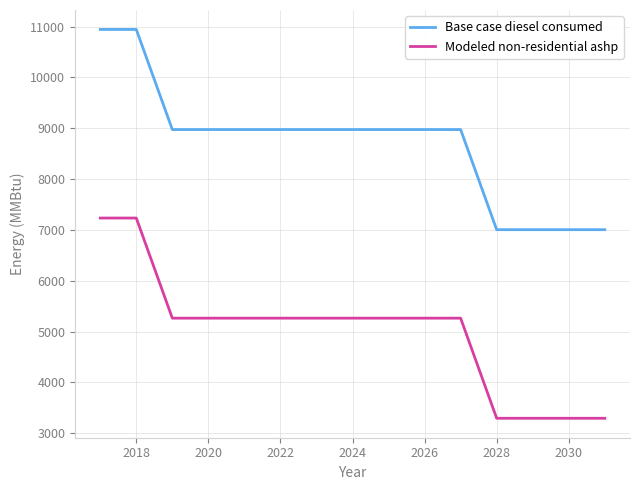

What is the maximum value shown in the chart?

10945.2